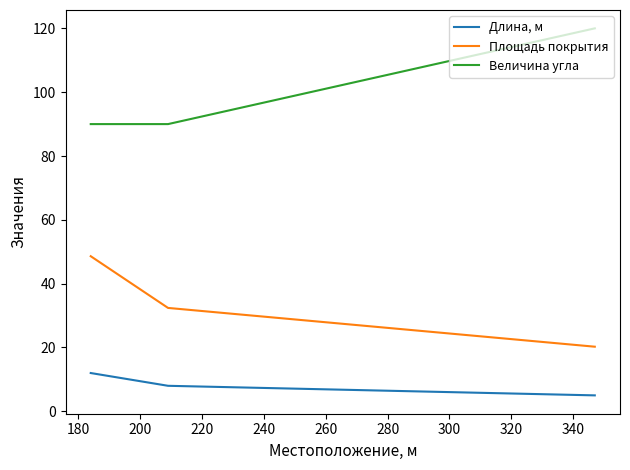

What is the maximum value shown in the chart?

120.0